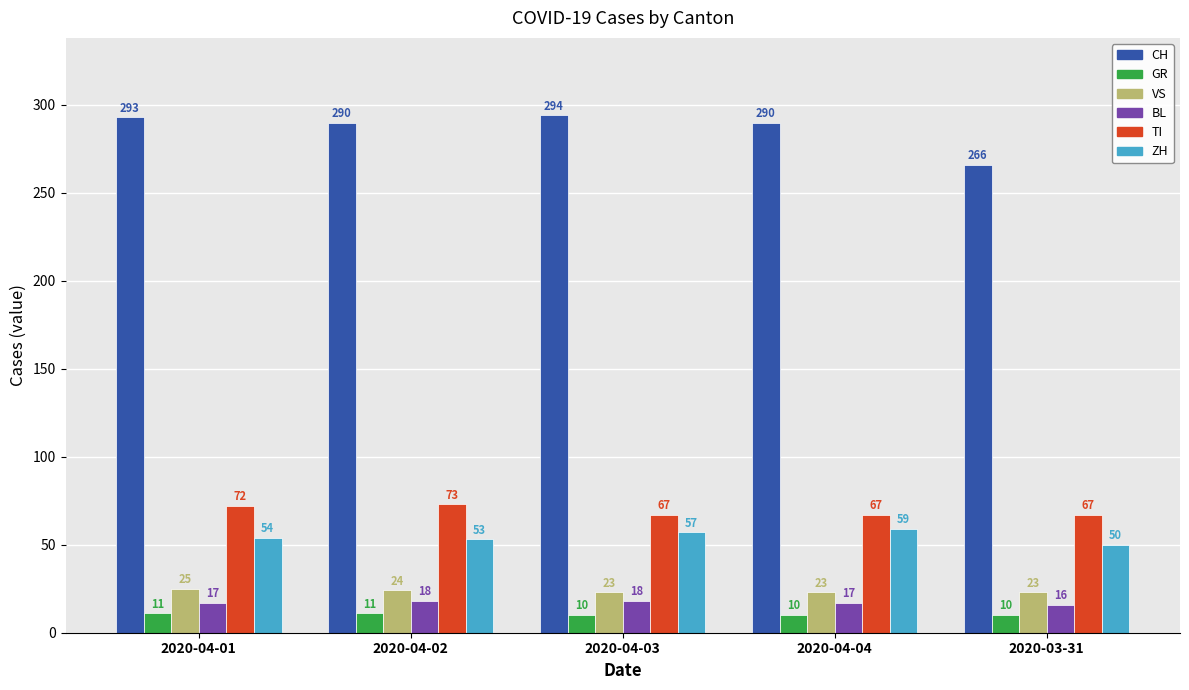

Reading left to right, transcribe all the data shown in this chart.

CH: 293	290	294	290	266
GR: 11	11	10	10	10
VS: 25	24	23	23	23
BL: 17	18	18	17	16
TI: 72	73	67	67	67
ZH: 54	53	57	59	50